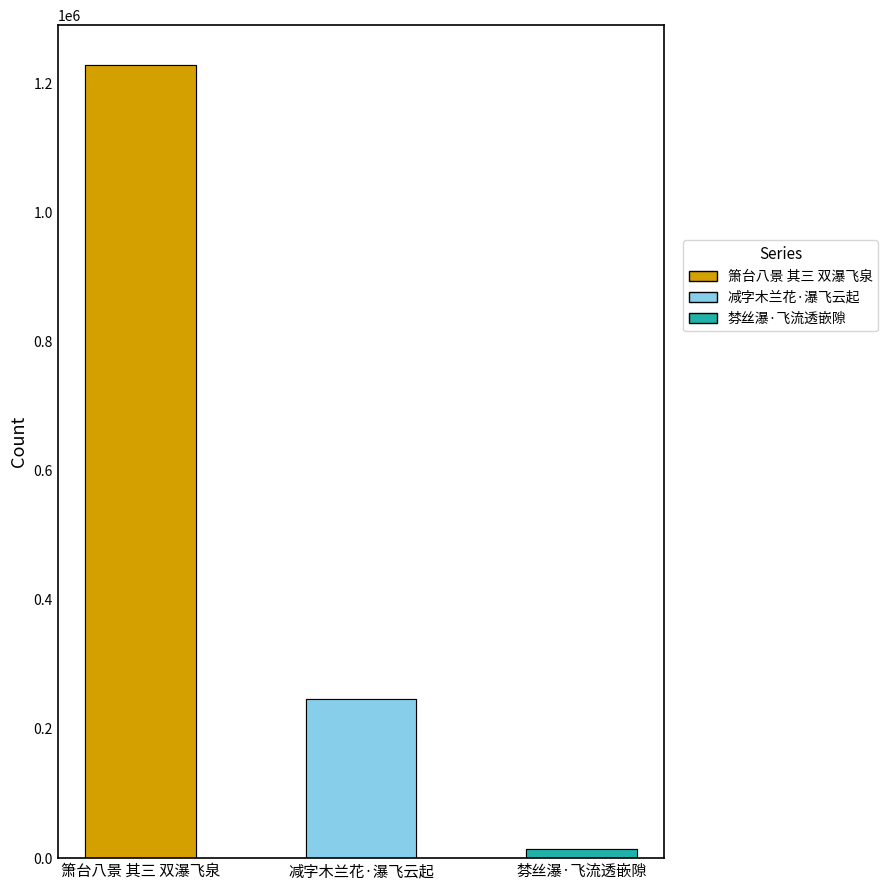

What is the minimum value shown in the chart?

14799